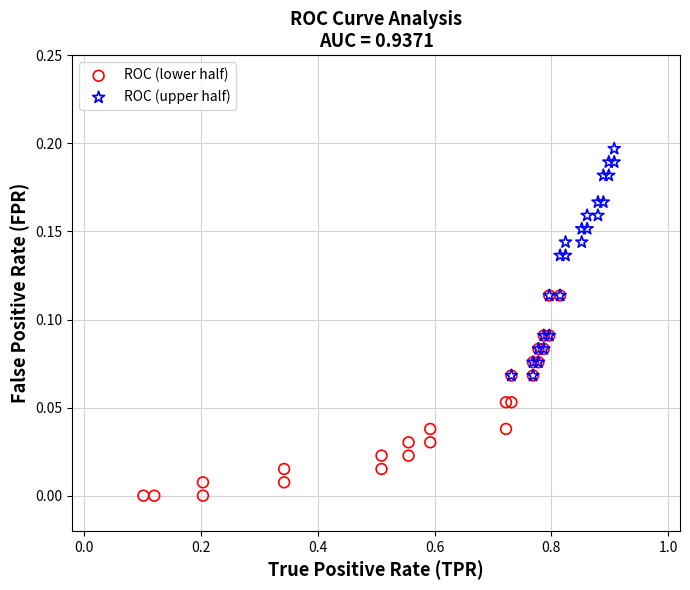

Which series contains the highest Y value?

ROC (upper half)